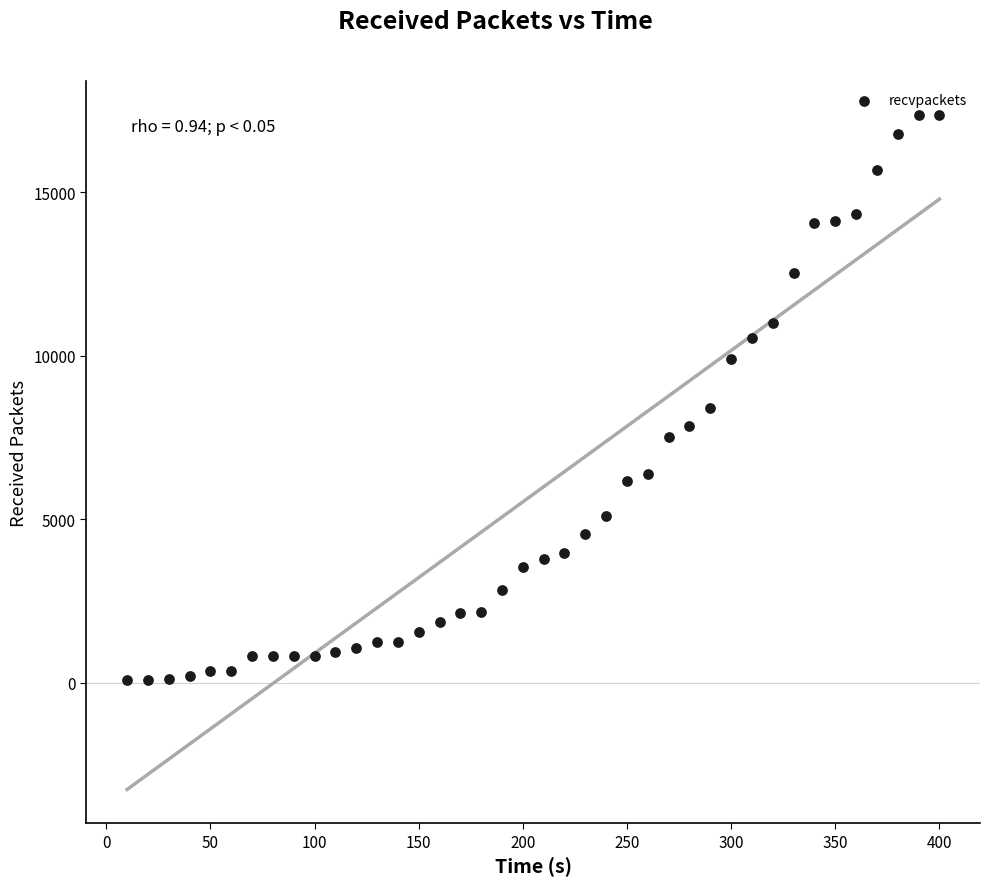

What is the range of Y values (max minus min)?

17282